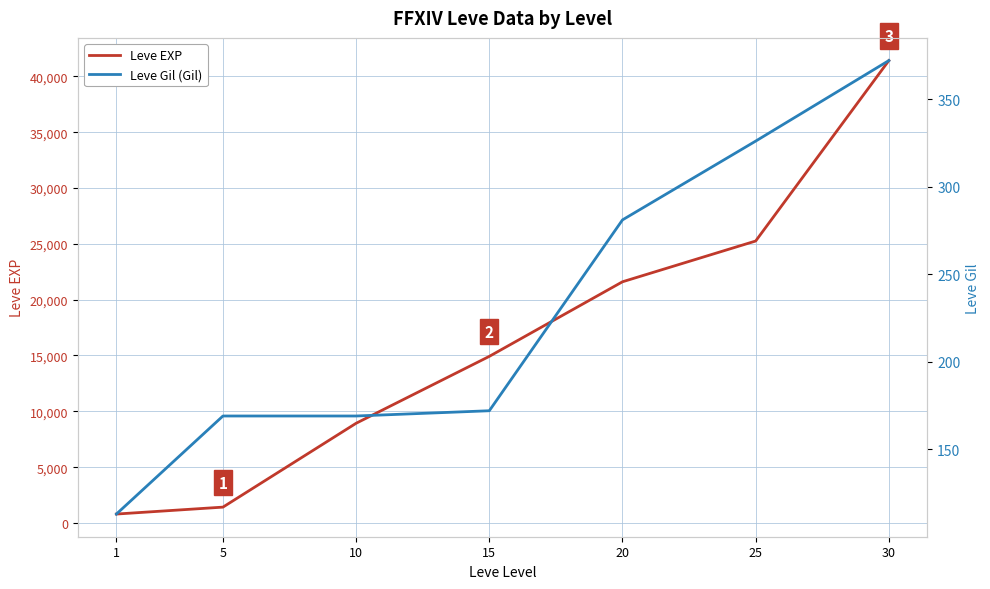

Read the Leve EXP value at 25, to the nearest 50.

25250